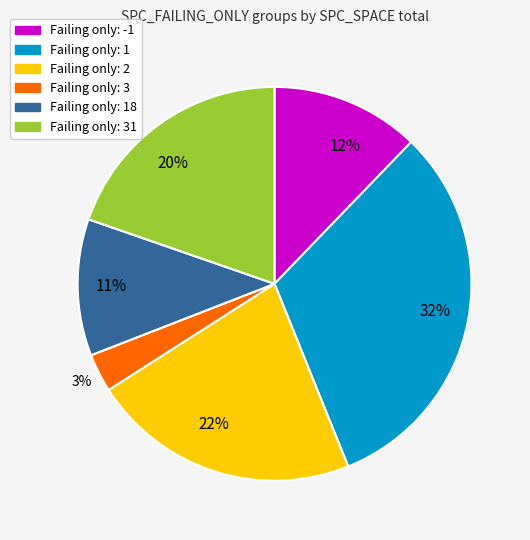

How many segments does this pie chart have?

6